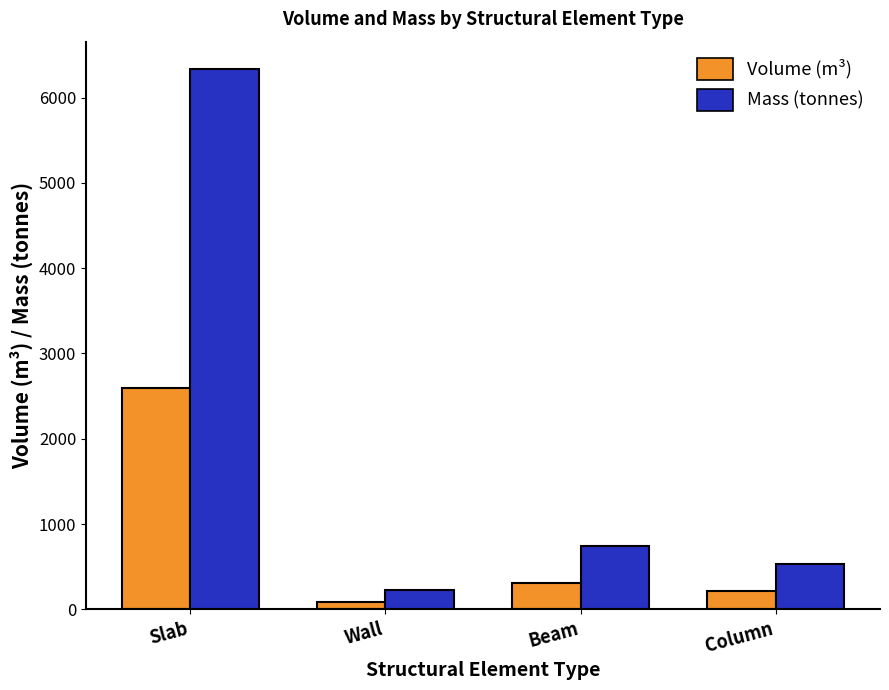

At which category is the sum across all series the highest?

Slab